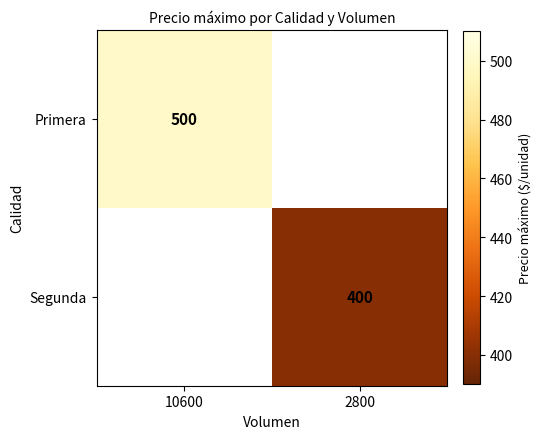

True or false: Segunda has a value of 400 at 2800.

True